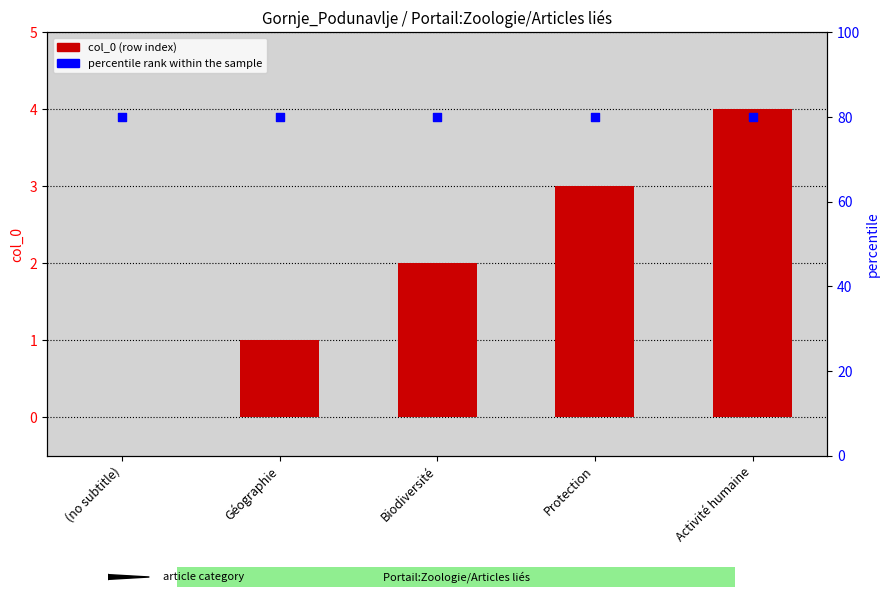

What is the total value across all series at Protection?

83